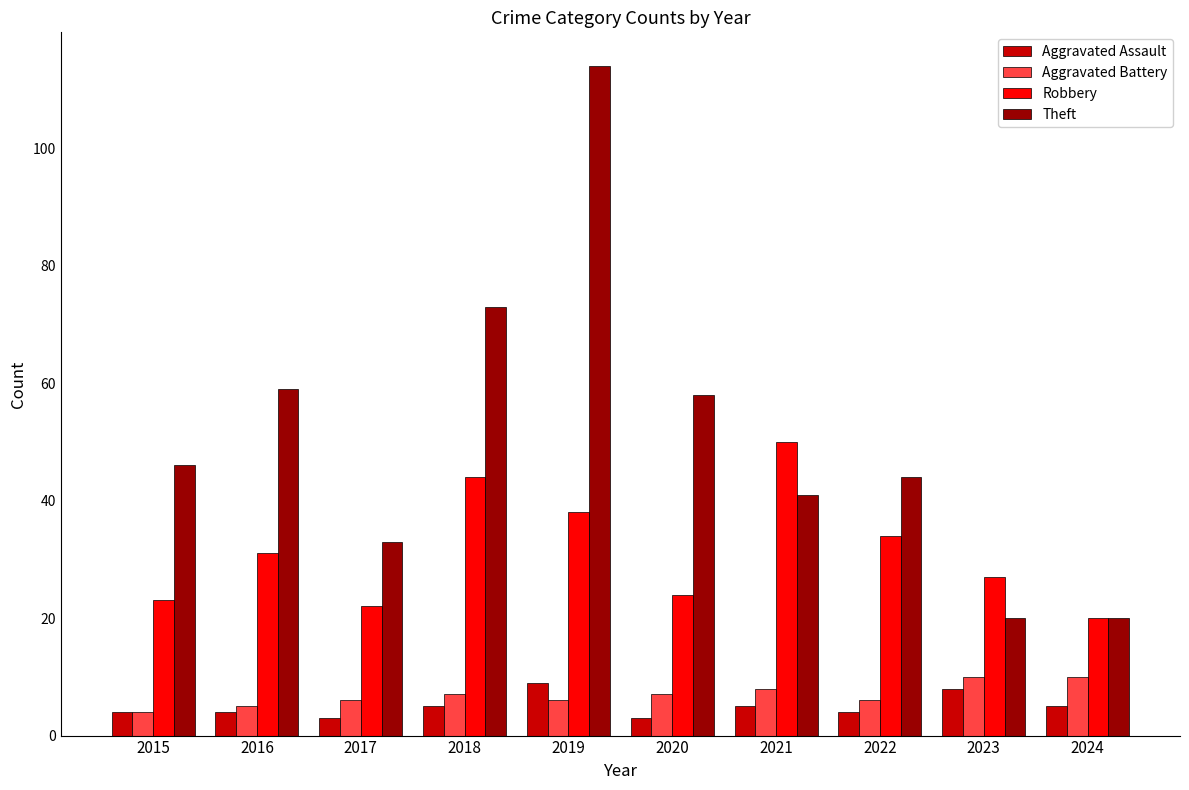

The Robbery series shows 47 at 2022. True or false?

False